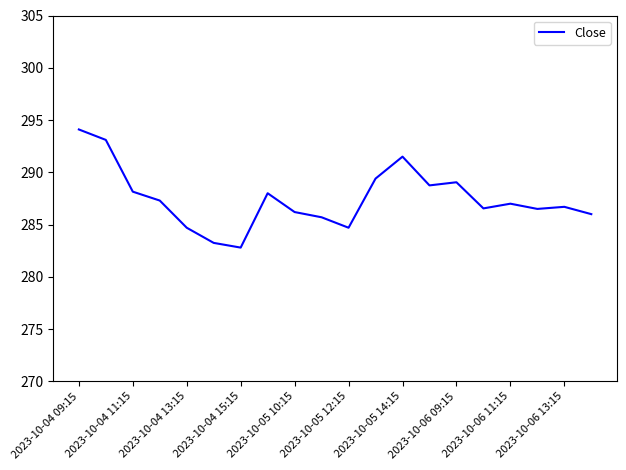

How many lines are shown in the chart?

1